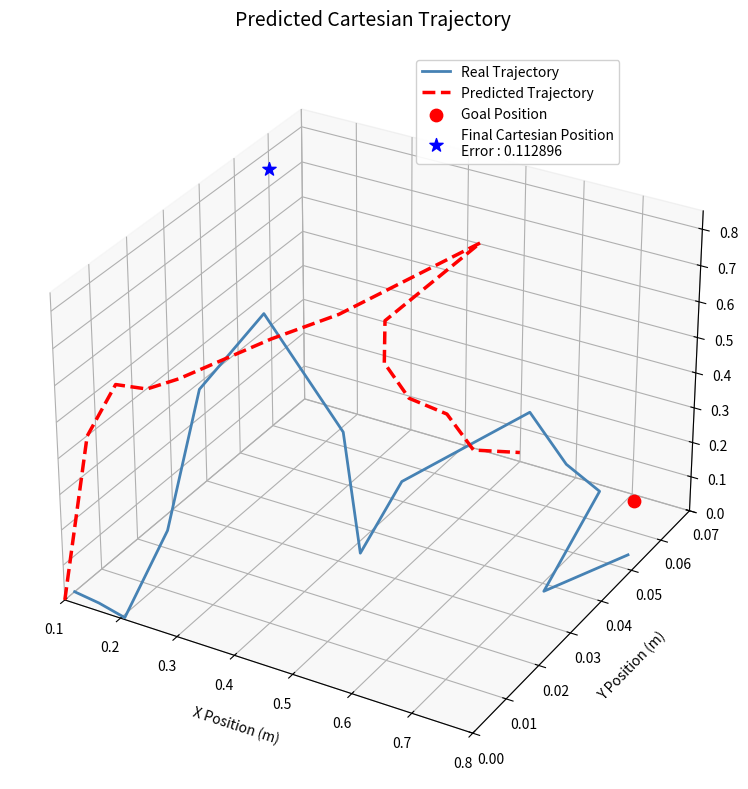

Which series has the largest total across all categories?

Predicted Trajectory